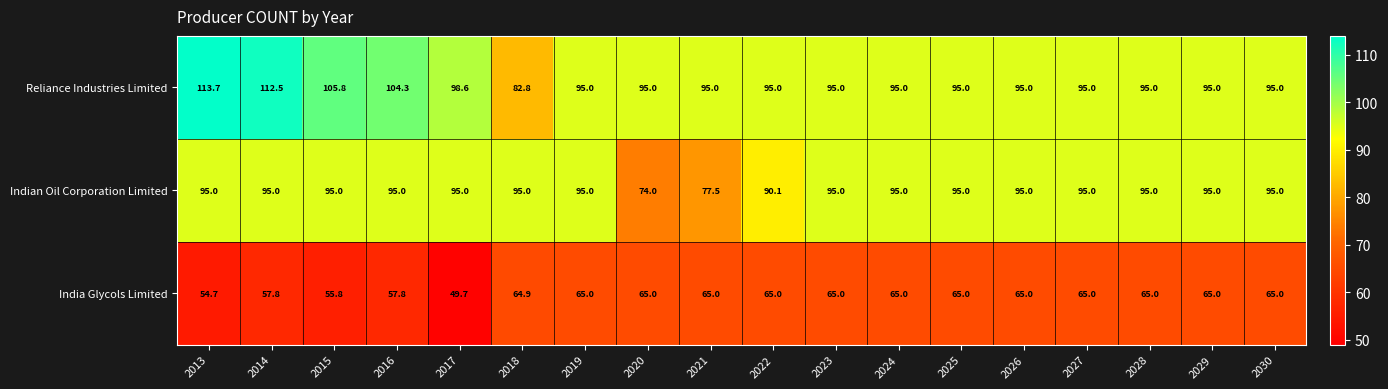

At which label is Reliance Industries Limited closest to 98?

2017